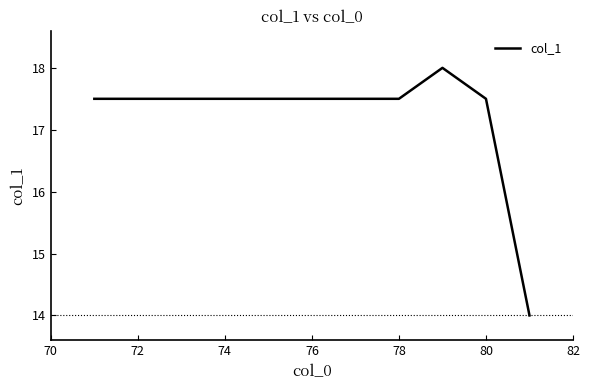

What is the maximum value shown in the chart?

18.0